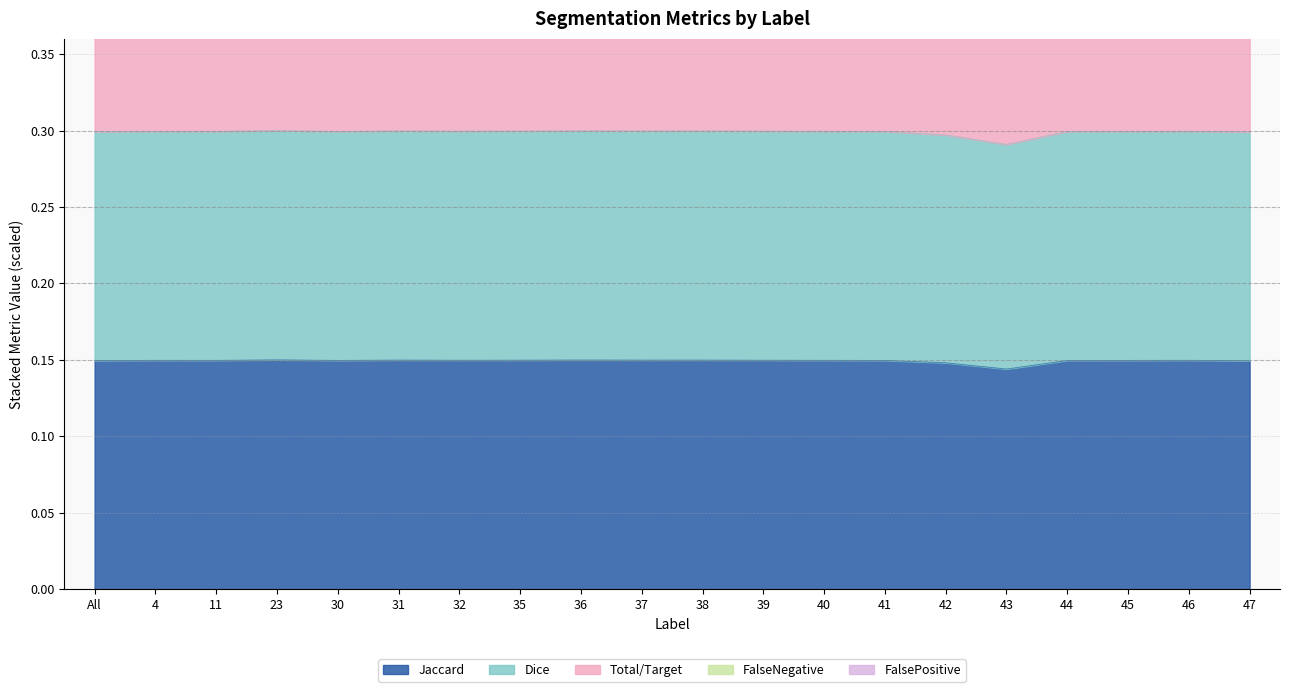

True or false: Dice and FalsePositive intersect in this chart.

False